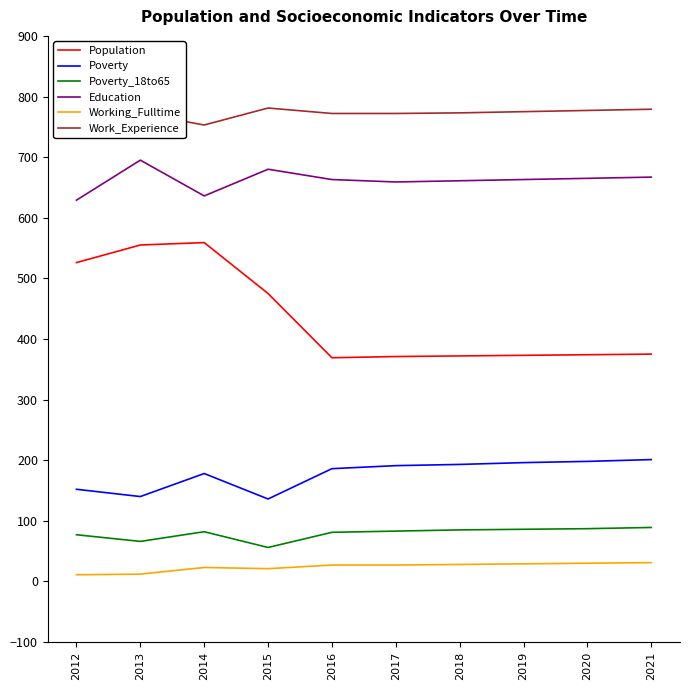

What is the minimum value for Population?

369